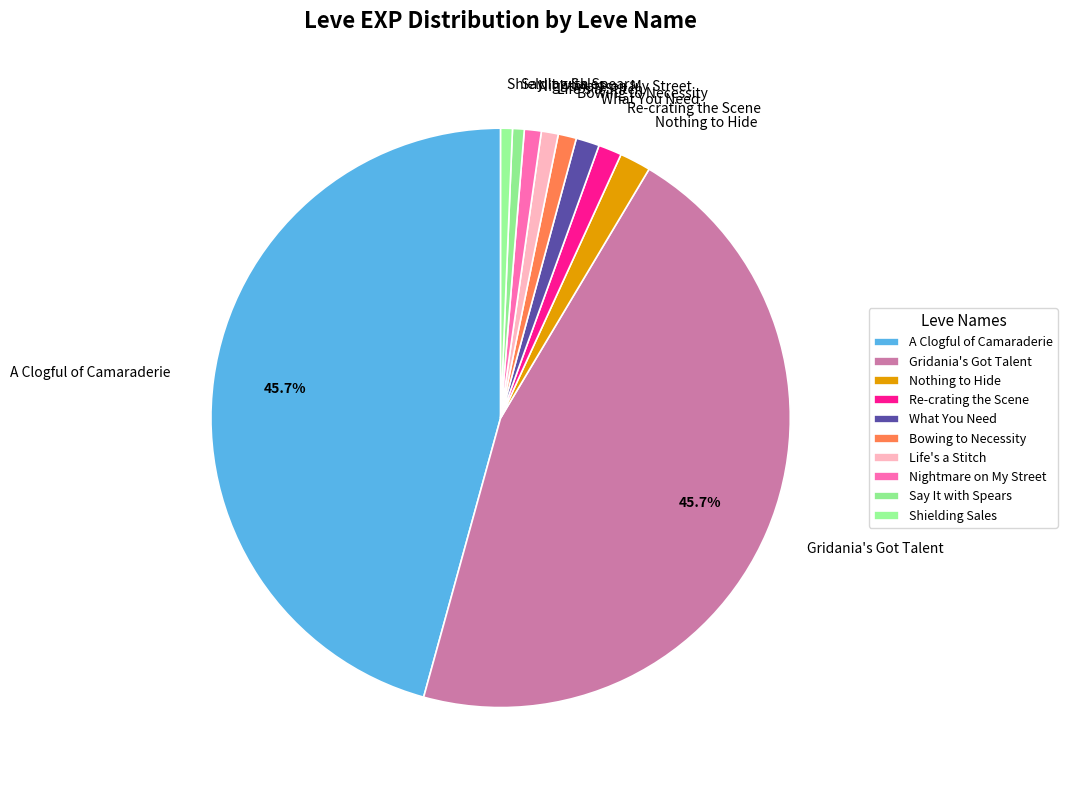

Is Say It with Spears the majority of the pie?

No